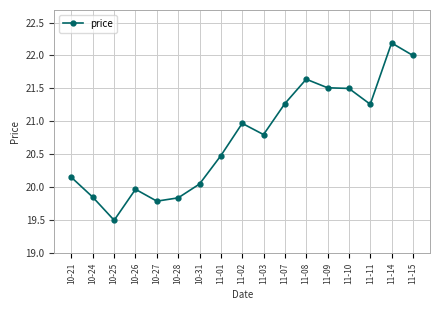

True or false: the data has more than 0 interior local peaks.

True